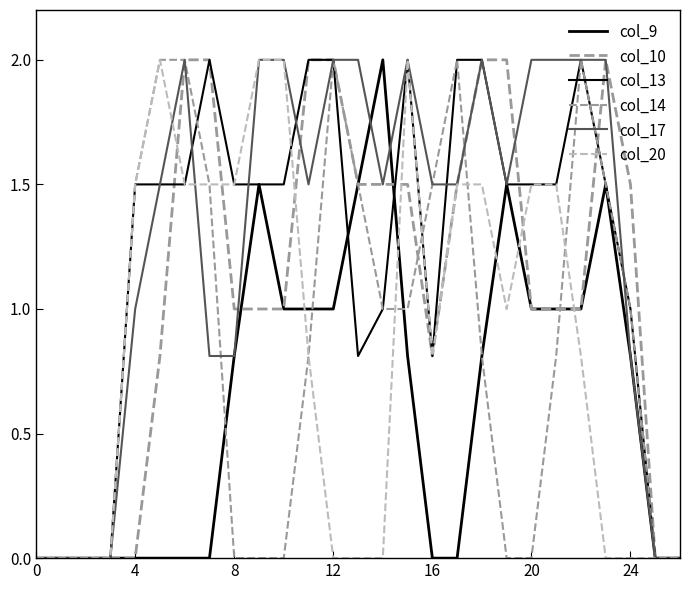

What is the label of the 3rd point from the right?

24